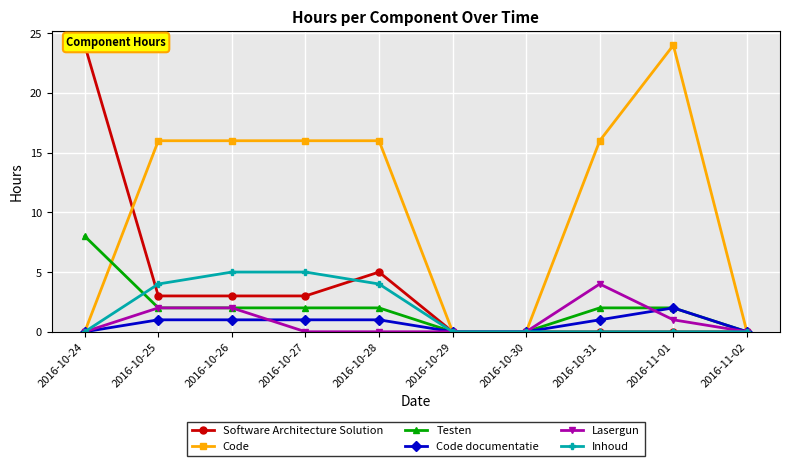

Which series changed the most between 2016-10-26 and 2016-10-28?

Software Architecture Solution